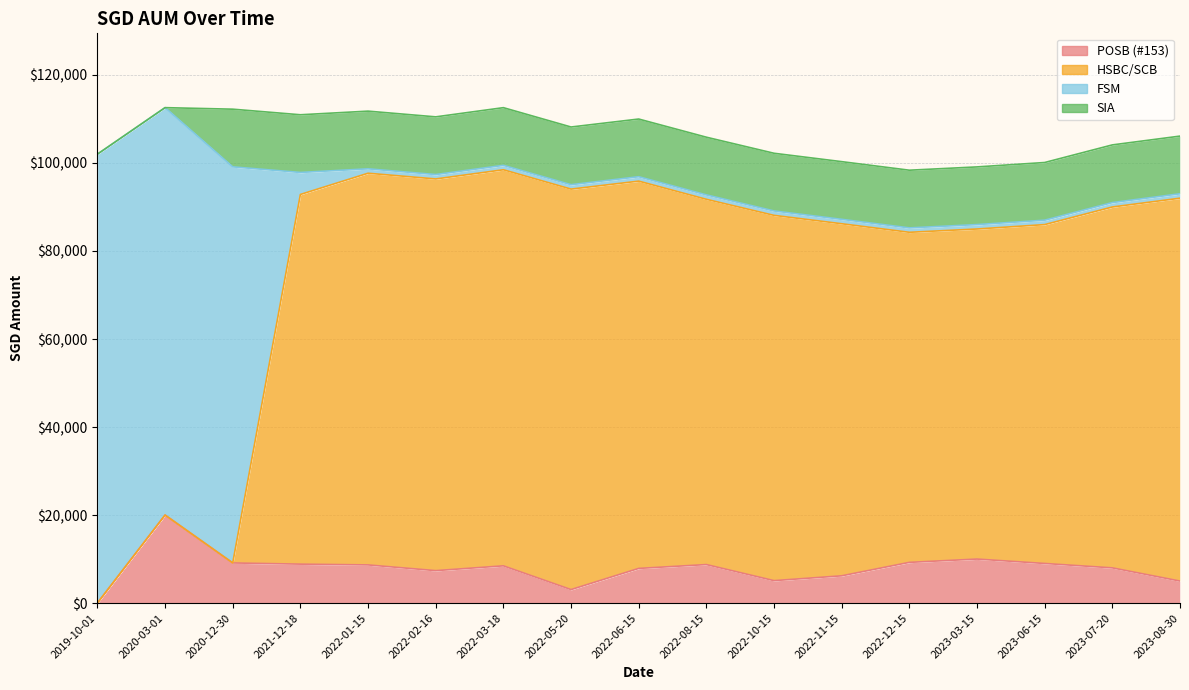

What is the sum of all POSB (#153) values?

134711